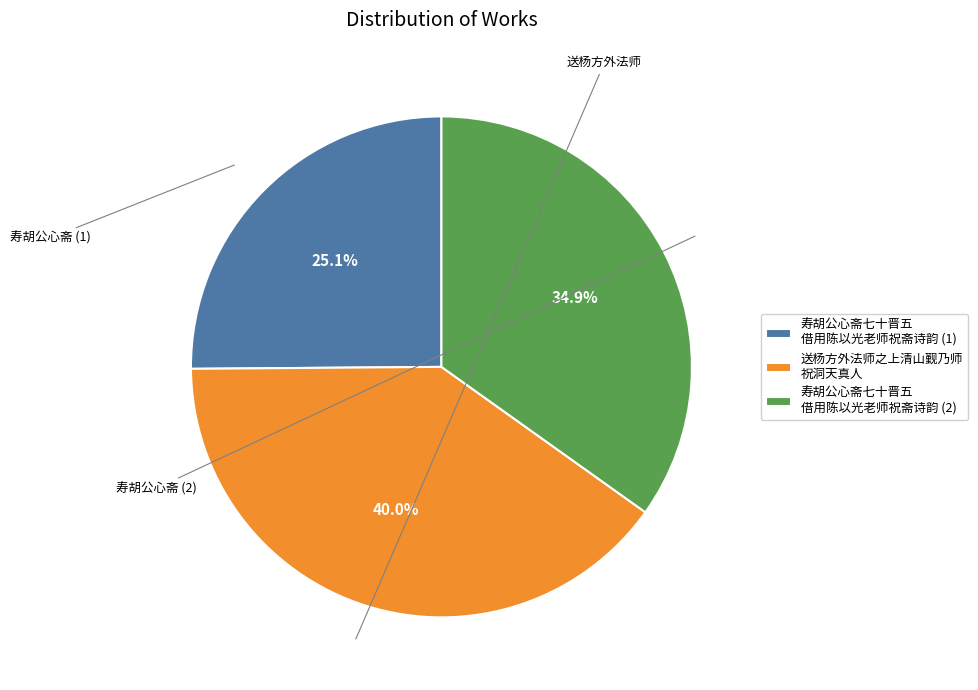

Is the sum of 寿胡公心斋七十晋五 借用陈以光老师祝斋诗韵 (1) and 送杨方外法师之上清山觐乃师 祝洞天真人 greater than half?

Yes